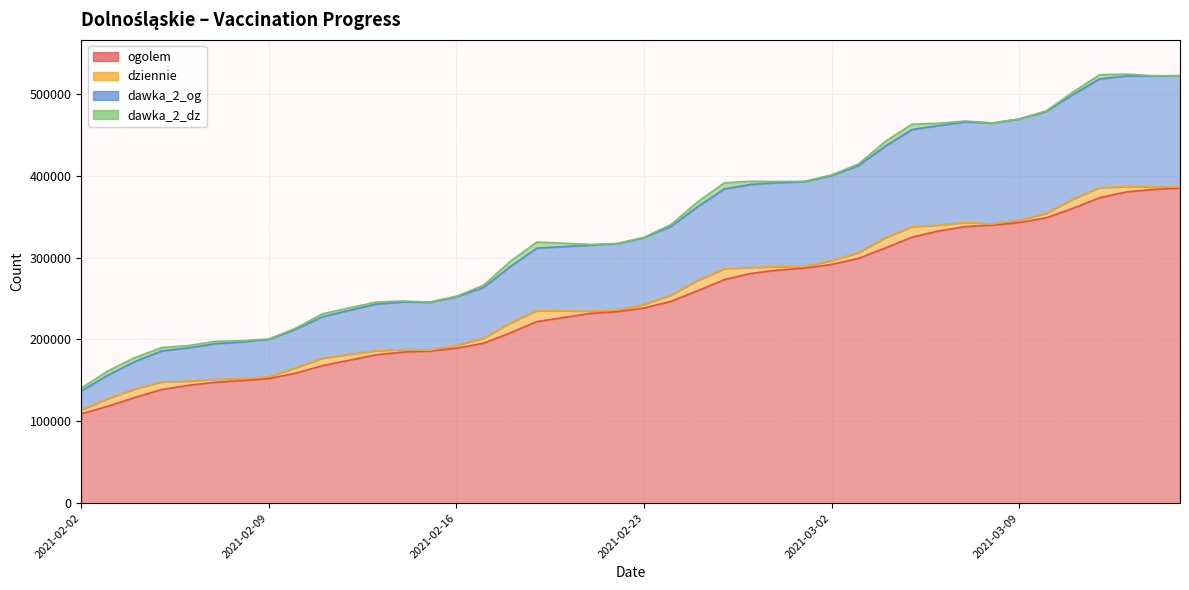

List the labels in order of dawka_2_og value, smallest first.

2021-02-02, 2021-02-03, 2021-02-04, 2021-02-05, 2021-02-06, 2021-02-07, 2021-02-08, 2021-02-09, 2021-02-10, 2021-02-11, 2021-02-13, 2021-02-15, 2021-02-14, 2021-02-16, 2021-02-17, 2021-02-18, 2021-02-19, 2021-02-21, 2021-02-22, 2021-02-23, 2021-02-24, 2021-02-25, 2021-02-26, 2021-02-27, 2021-02-28, 2021-03-01, 2021-03-02, 2021-03-03, 2021-03-04, 2021-03-05, 2021-03-06, 2021-03-08, 2021-03-07, 2021-03-09, 2021-03-10, 2021-03-11, 2021-03-12, 2021-03-14, 2021-03-13, 2021-03-15